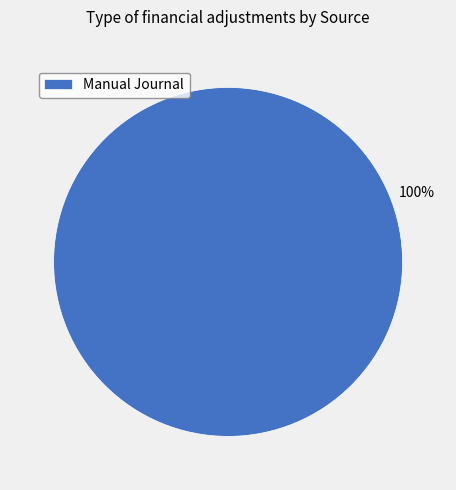

To the nearest percent, what percentage of the pie is Manual Journal?

100%